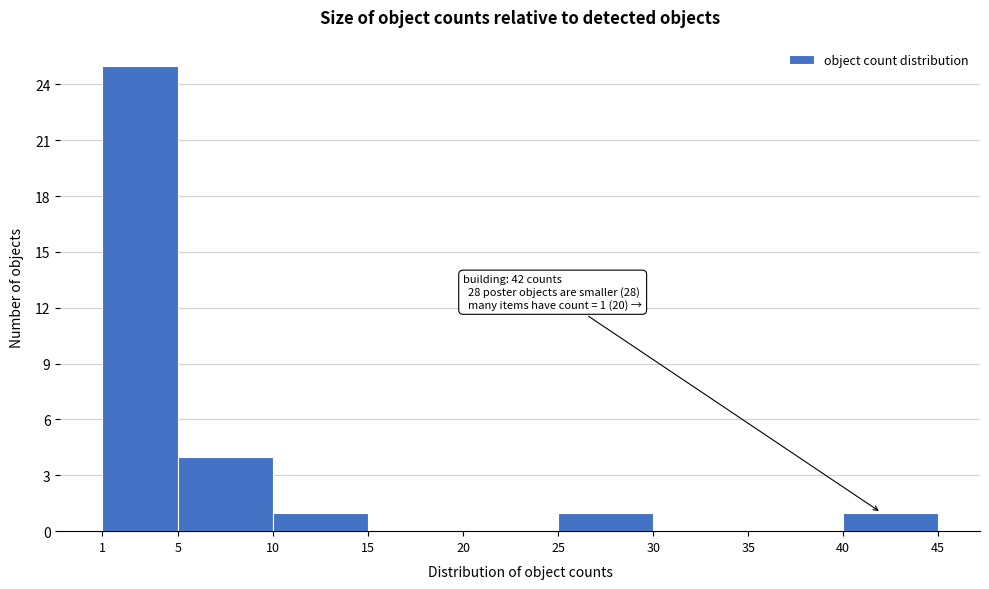

Which range on the x-axis has the tallest bar?

1 to 5